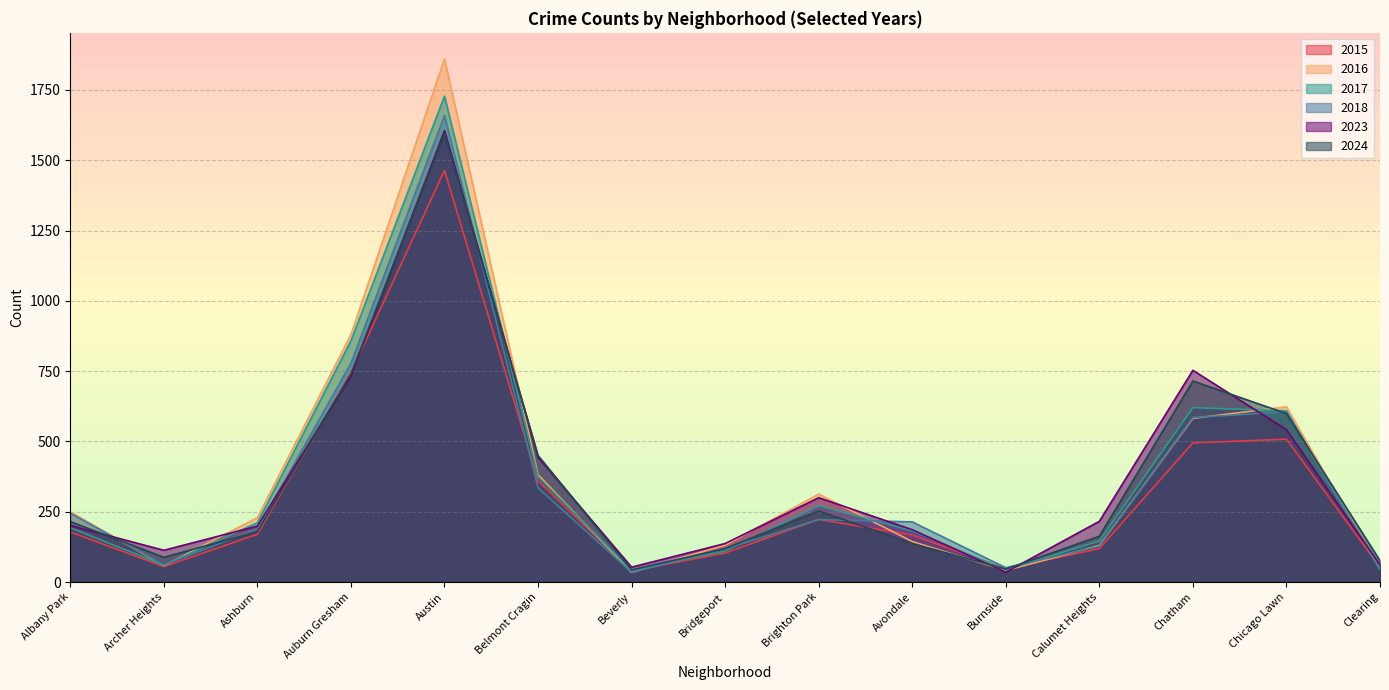

How many lines are shown in the chart?

6